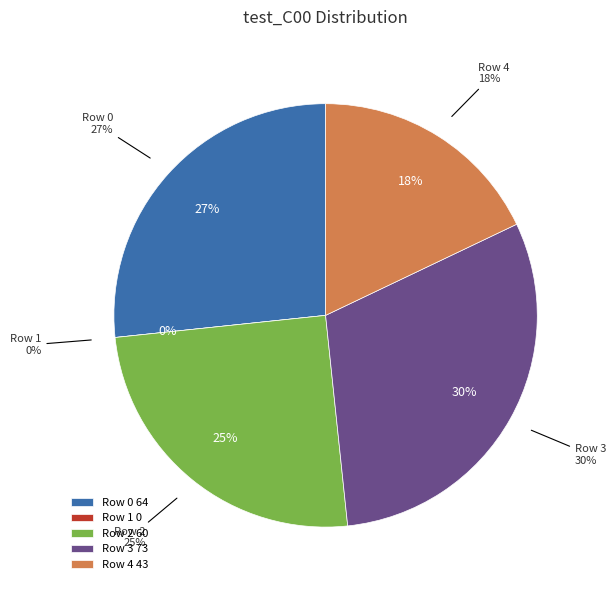

What is the smallest slice in the pie chart?

Row 1